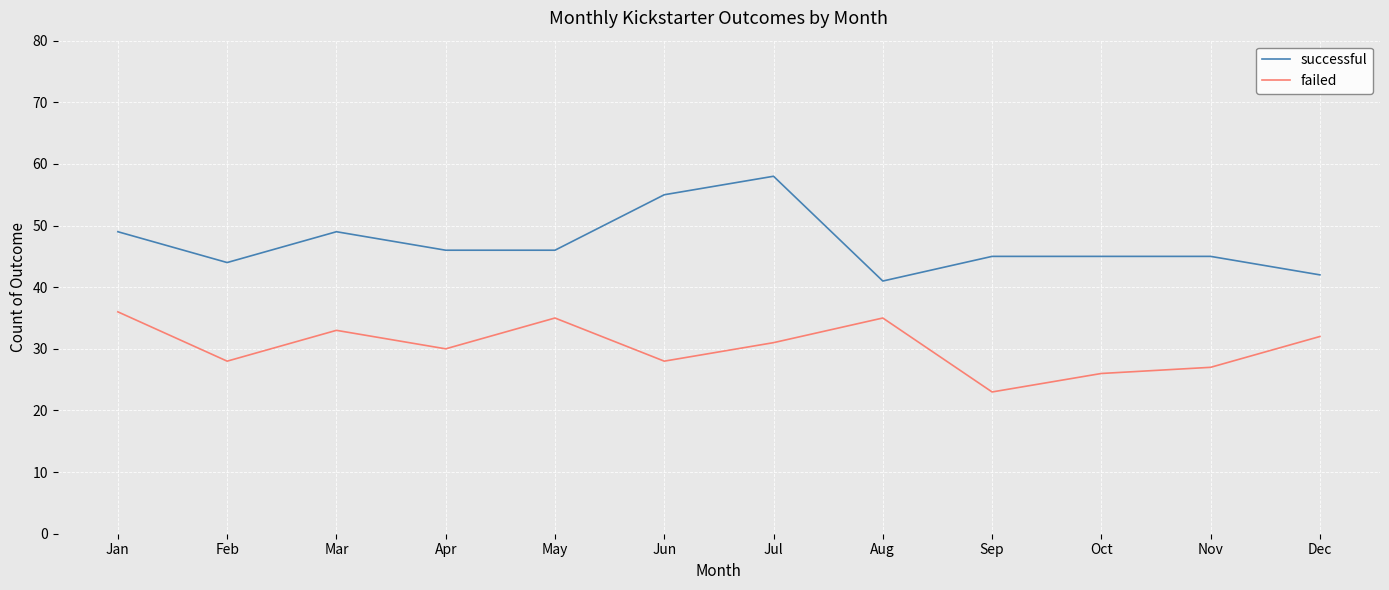

Is it true that successful equals 45 at Nov?

True